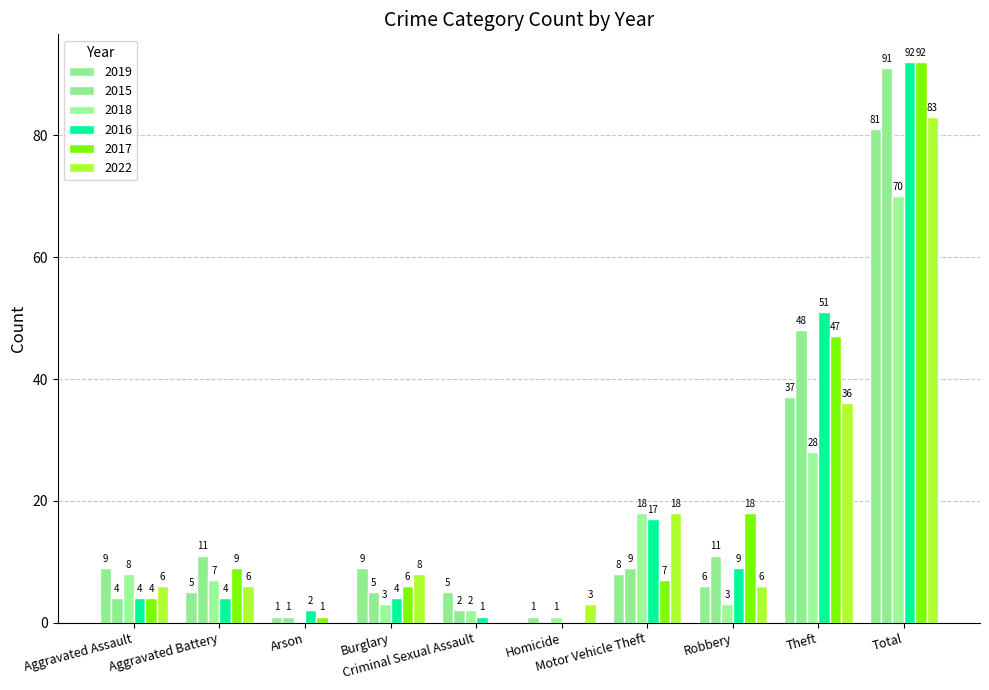

Reading left to right, transcribe all the data shown in this chart.

2019: Aggravated Assault=9	Aggravated Battery=5	Arson=1	Burglary=9	Criminal Sexual Assault=5	Homicide=1	Motor Vehicle Theft=8	Robbery=6	Theft=37	Total=81
2015: Aggravated Assault=4	Aggravated Battery=11	Arson=1	Burglary=5	Criminal Sexual Assault=2	Homicide=0	Motor Vehicle Theft=9	Robbery=11	Theft=48	Total=91
2018: Aggravated Assault=8	Aggravated Battery=7	Arson=0	Burglary=3	Criminal Sexual Assault=2	Homicide=1	Motor Vehicle Theft=18	Robbery=3	Theft=28	Total=70
2016: Aggravated Assault=4	Aggravated Battery=4	Arson=2	Burglary=4	Criminal Sexual Assault=1	Homicide=0	Motor Vehicle Theft=17	Robbery=9	Theft=51	Total=92
2017: Aggravated Assault=4	Aggravated Battery=9	Arson=1	Burglary=6	Criminal Sexual Assault=0	Homicide=0	Motor Vehicle Theft=7	Robbery=18	Theft=47	Total=92
2022: Aggravated Assault=6	Aggravated Battery=6	Arson=0	Burglary=8	Criminal Sexual Assault=0	Homicide=3	Motor Vehicle Theft=18	Robbery=6	Theft=36	Total=83